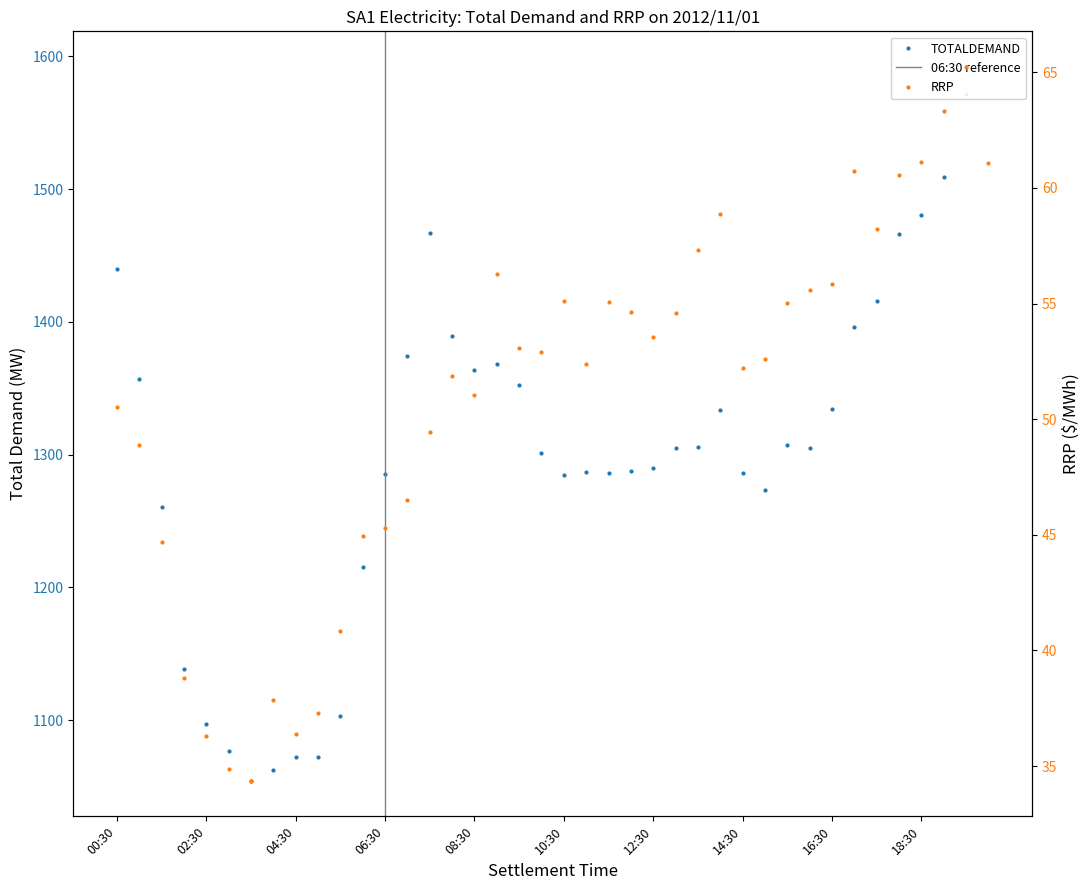

Rank the series by their average value, from lowest to highest.

RRP, TOTALDEMAND